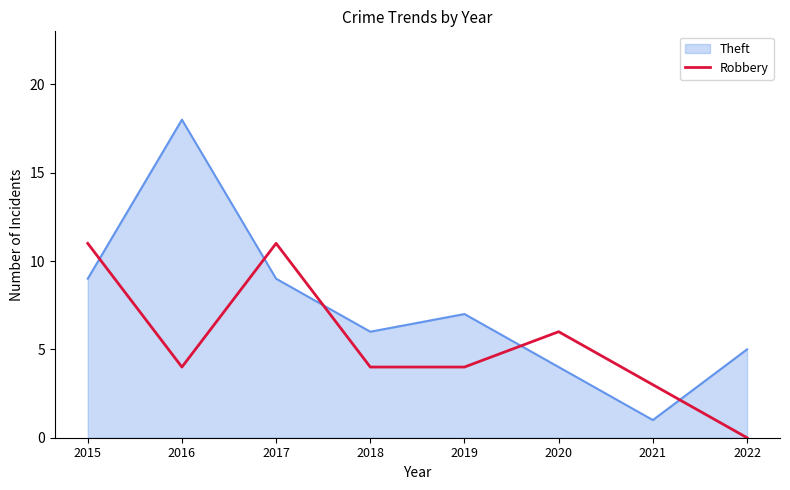

What is the difference between the Theft values at 2016 and 2015?

9